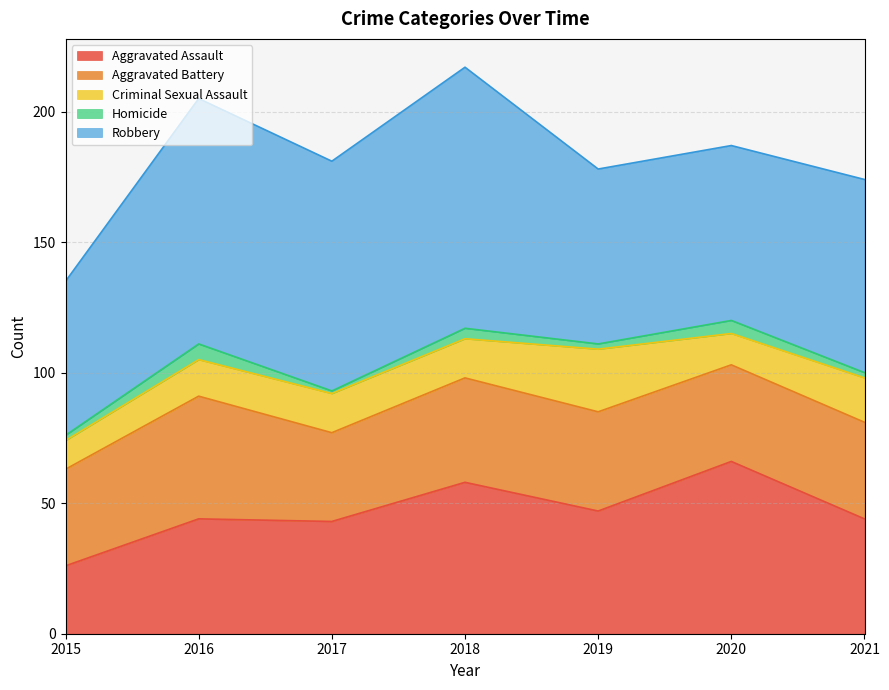

At which label does Aggravated Assault reach its peak?

2020